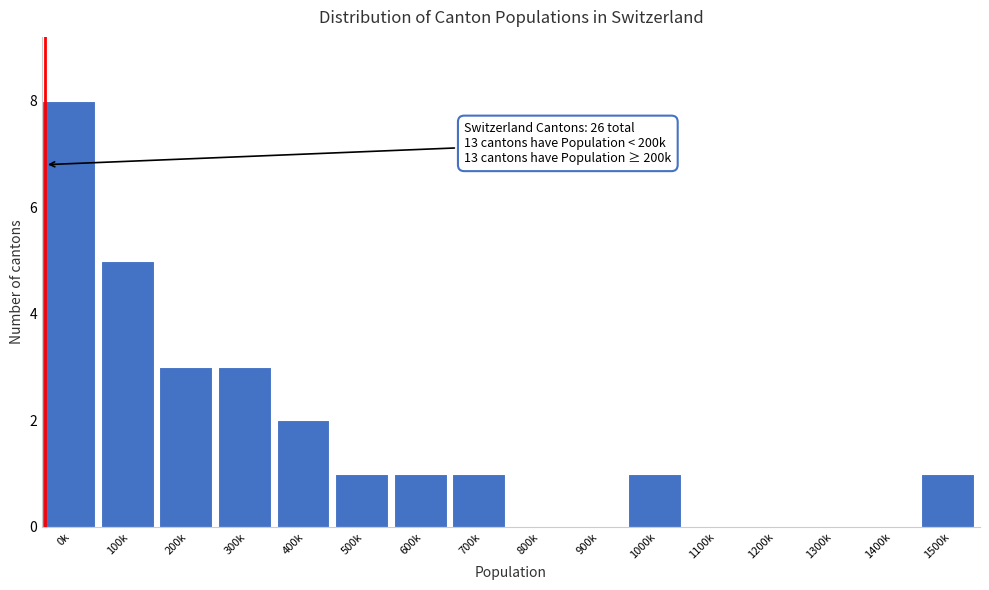

Reading left to right, transcribe all the data shown in this chart.

0k=8	100k=5	200k=3	300k=3	400k=2	500k=1	600k=1	700k=1	800k=0	900k=0	1000k=1	1100k=0	1200k=0	1300k=0	1400k=0	1500k=1